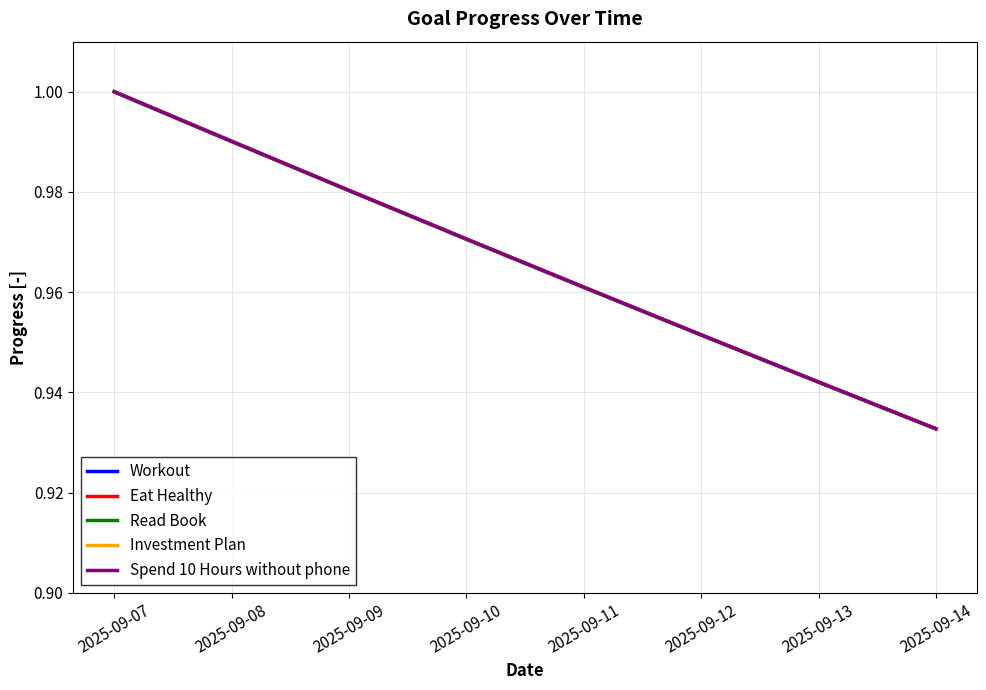

Is this an area chart (filled region under the line)?

No